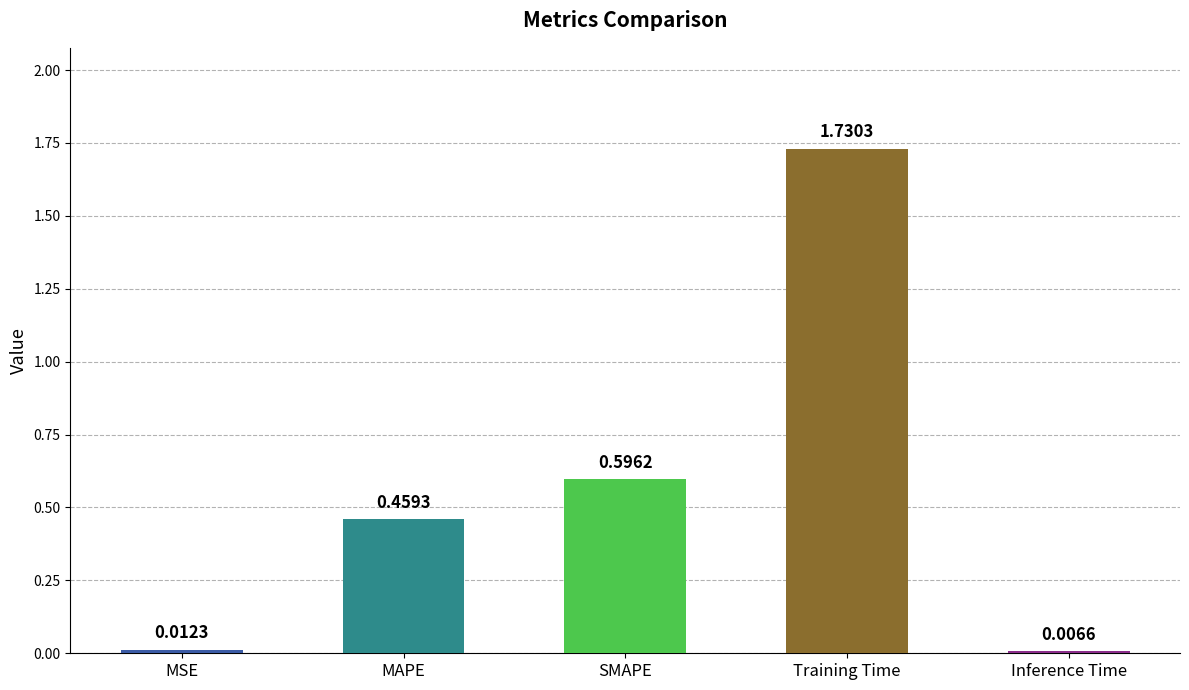

At which category does the chart reach its peak across all series?

Training Time